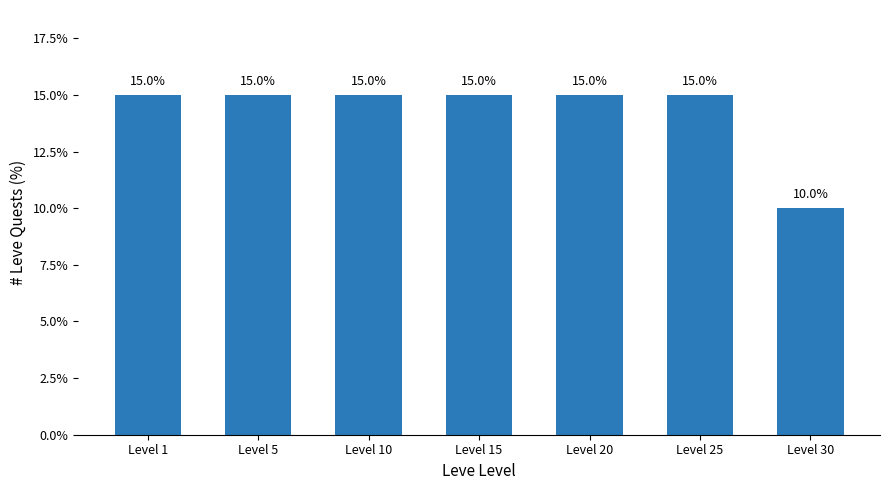

What is the value of the 7th bar from the left?

10